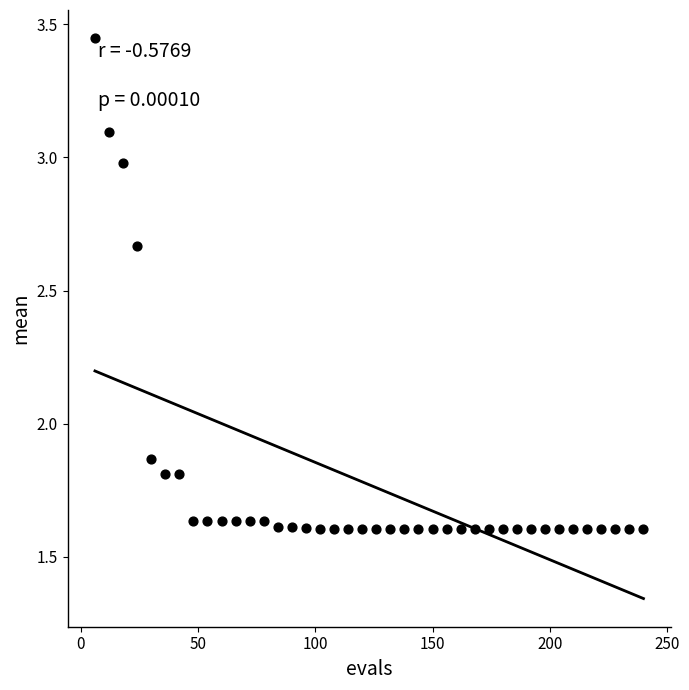

What is the range of Y values (max minus min)?

1.8